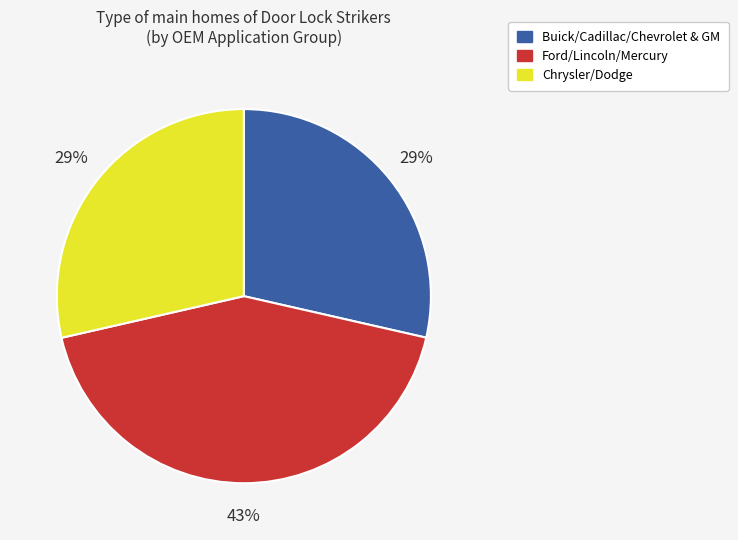

Is there any slice that represents more than half of the pie?

No